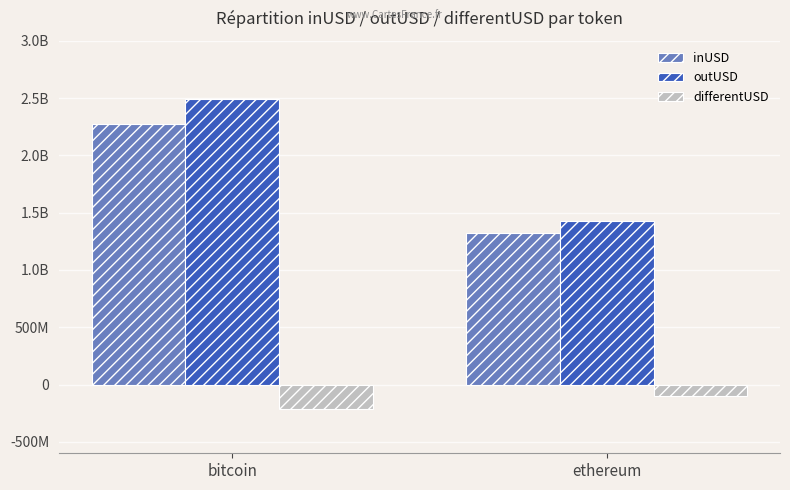

Which series has the largest total across all categories?

outUSD